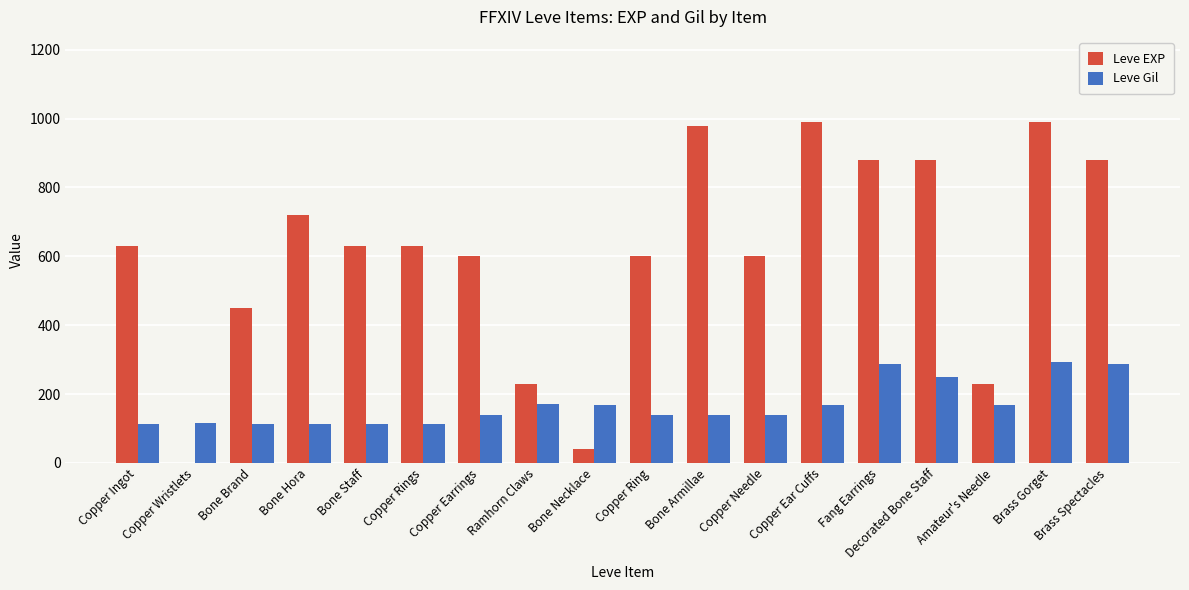

What is the total value across all series at Bone Hora?

832